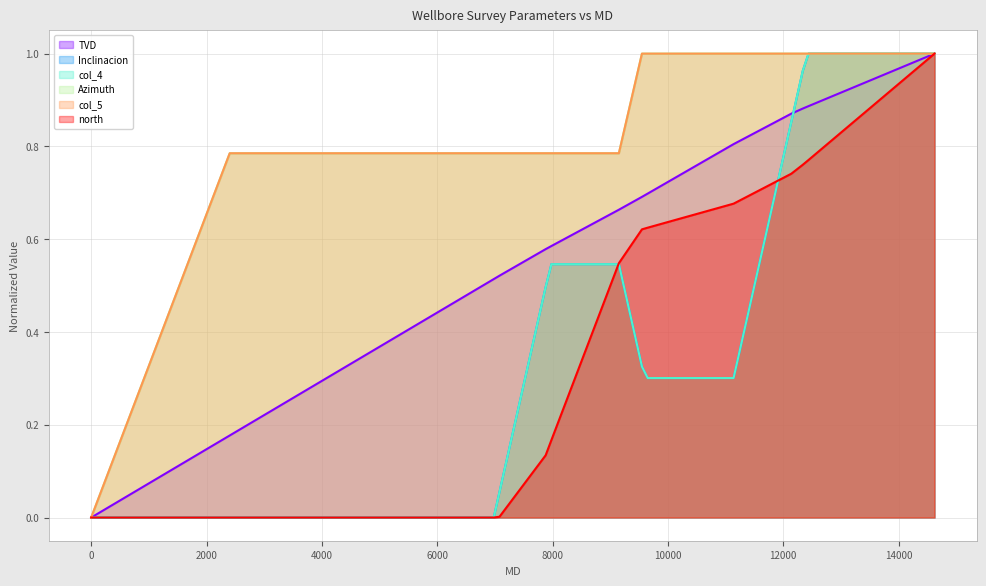

At which category is the sum across all series the highest?

14623